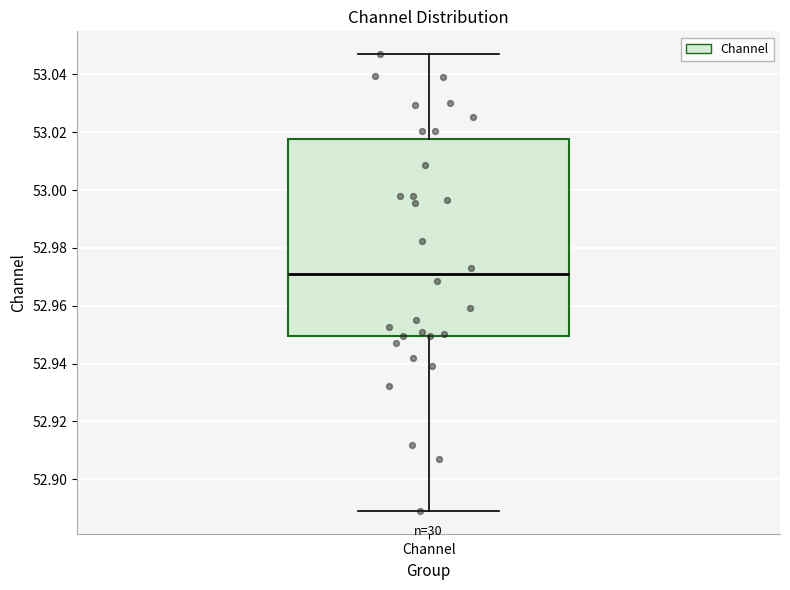

Where does the upper whisker of the box for Channel end on the y-axis? The values are not printed on the chart, so give them approximately, as read against the axis.

53.046